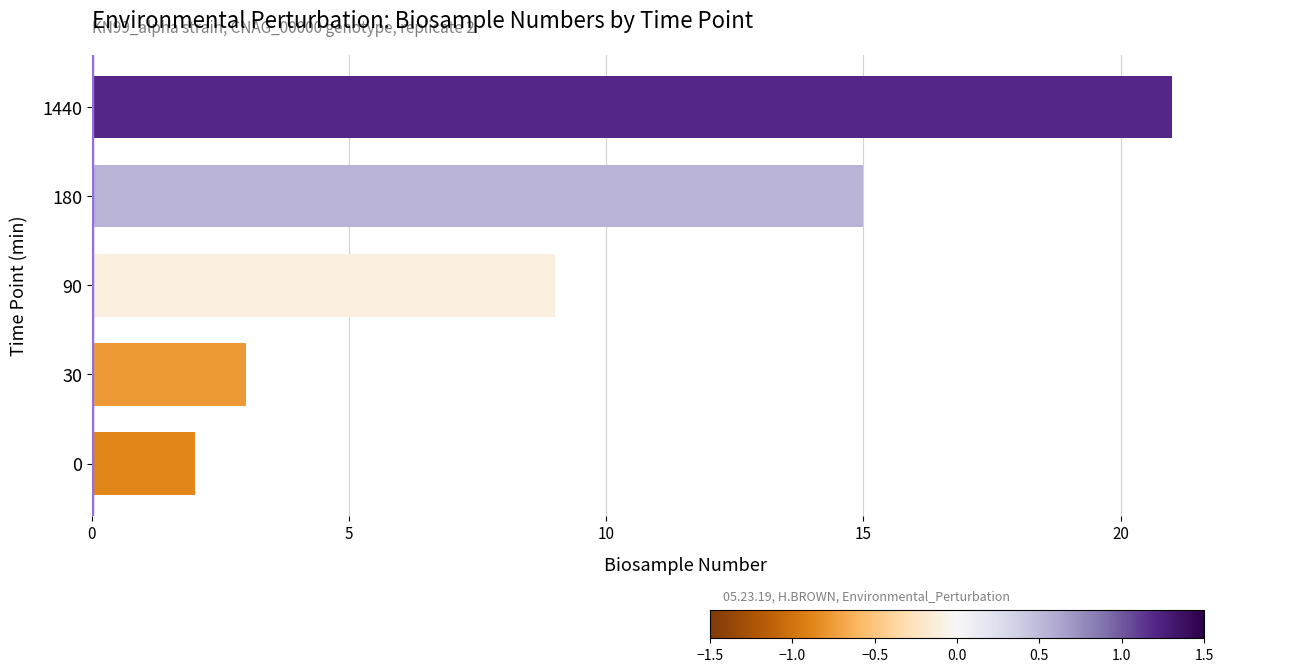

Is it true that the value at 180 is 25?

False